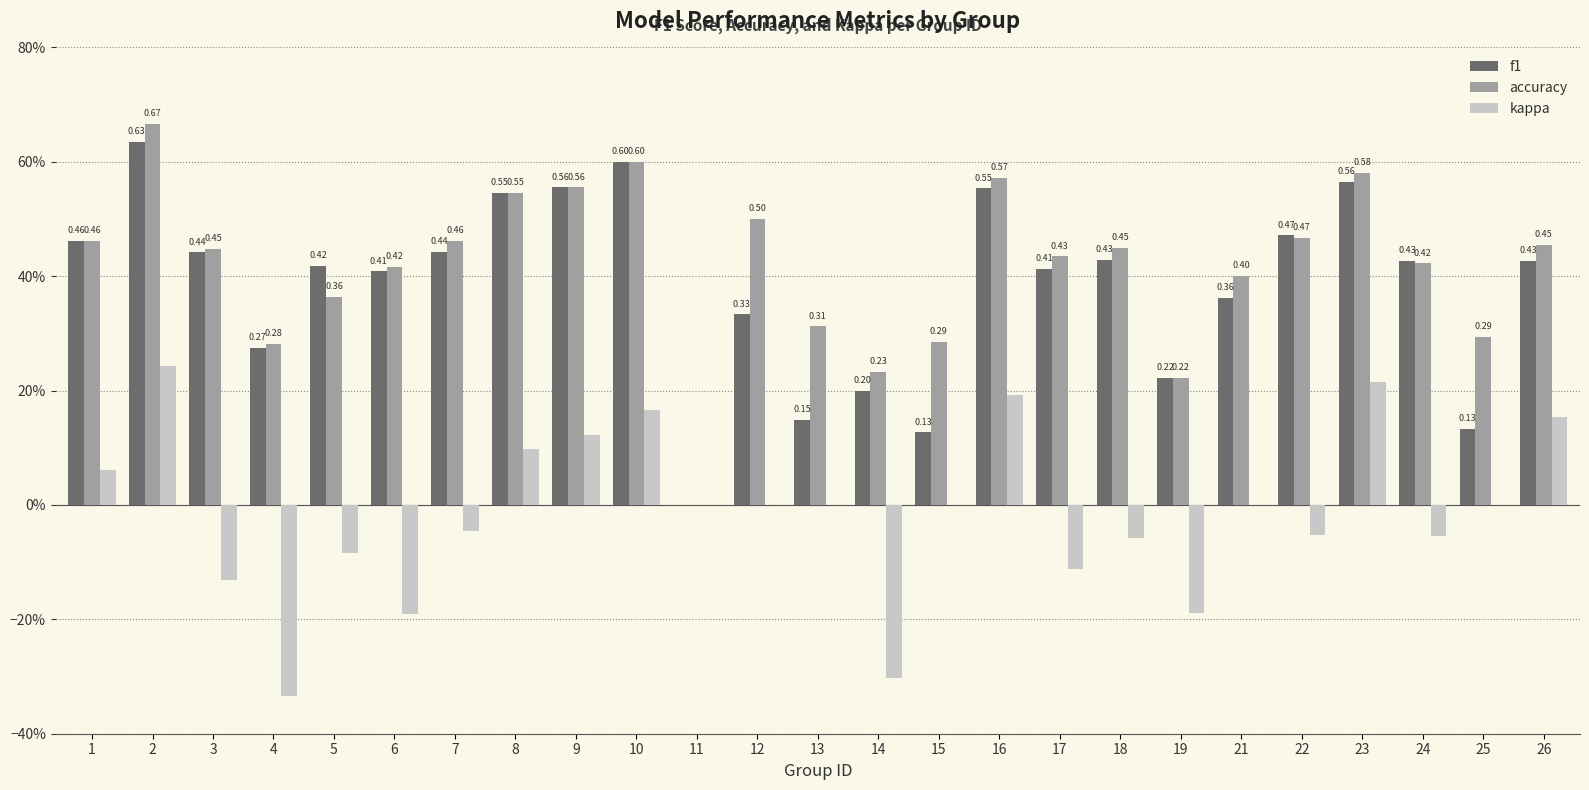

What are all the series names shown in the legend?

f1, accuracy, kappa